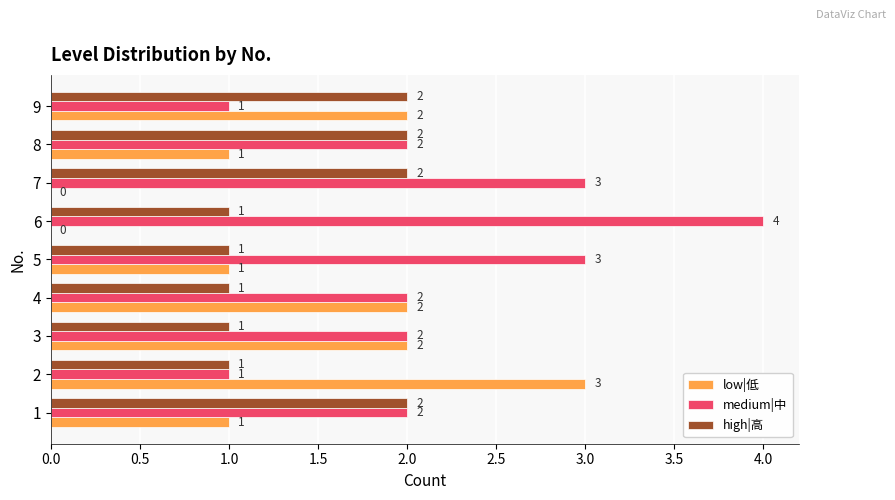

What is the sum of the medium|中 values at 4 and 6?

6